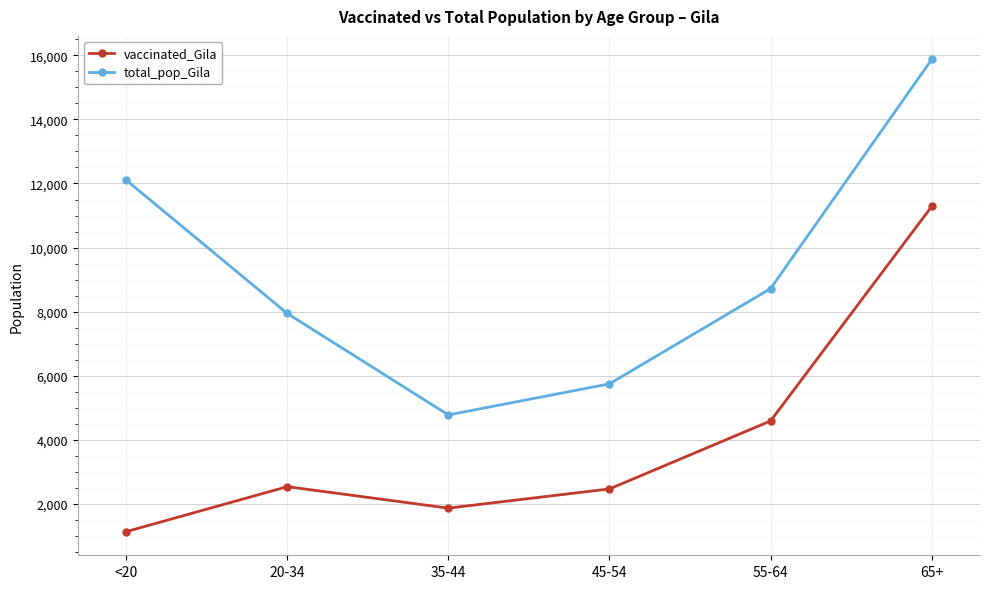

What is the label of the 4th point from the right?

35-44